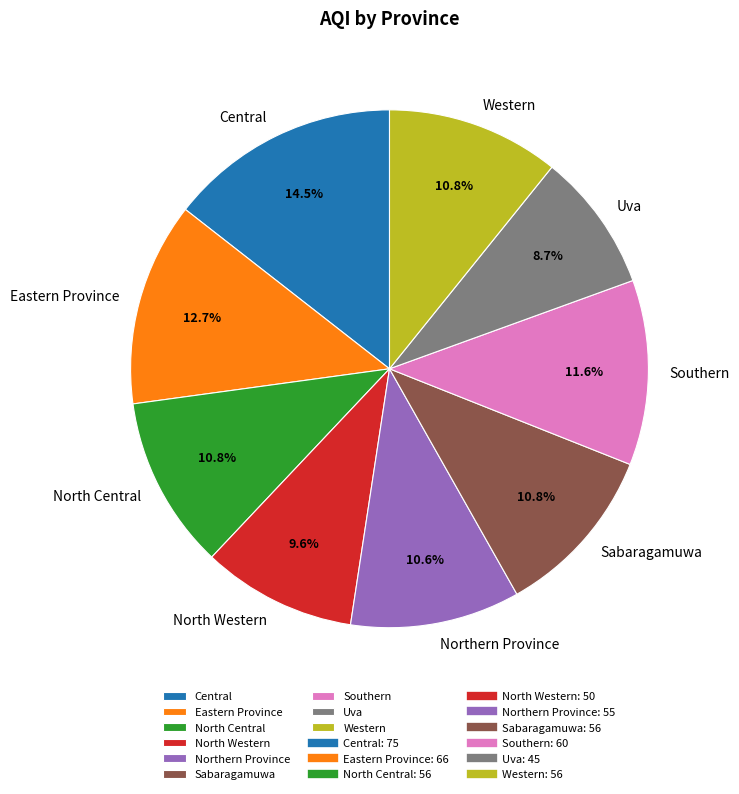

True or false: Southern accounts for 12% of the total.

True